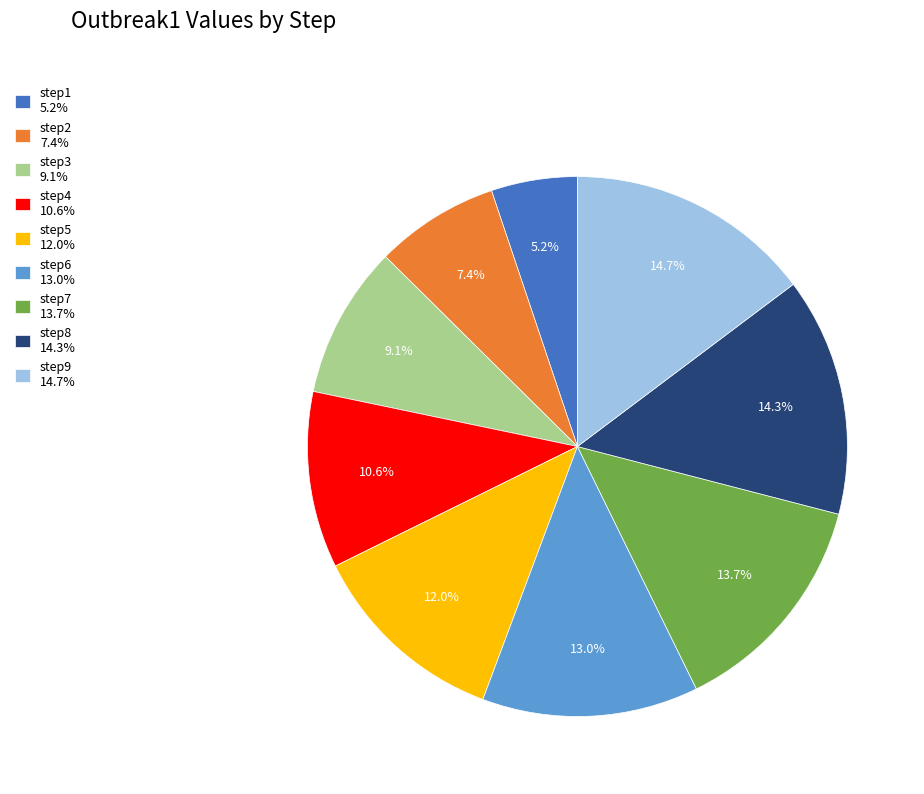

What is the total percentage of step5 and step4?

22.6%